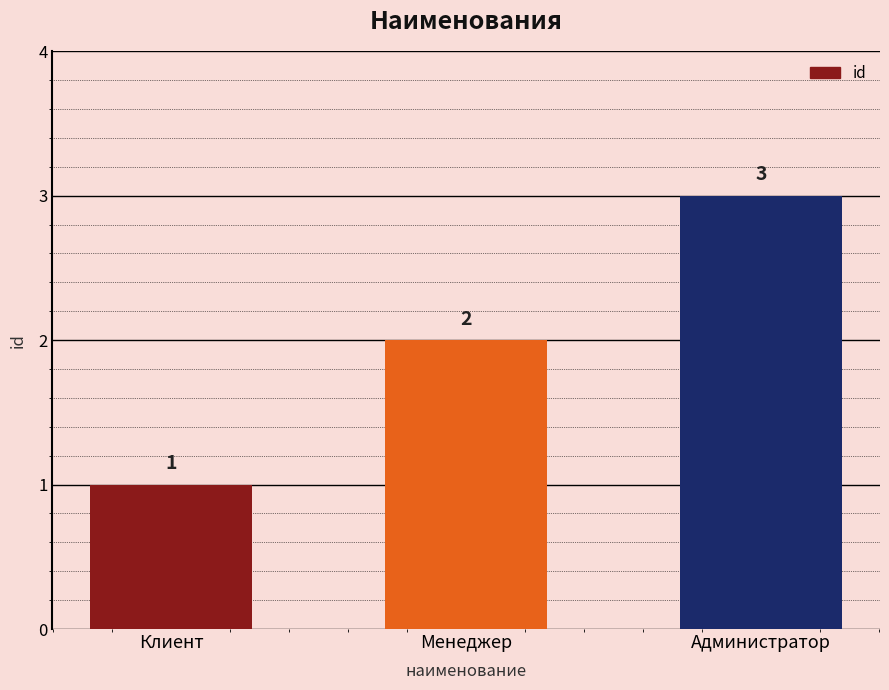

Which has a higher value, Администратор or Менеджер?

Администратор